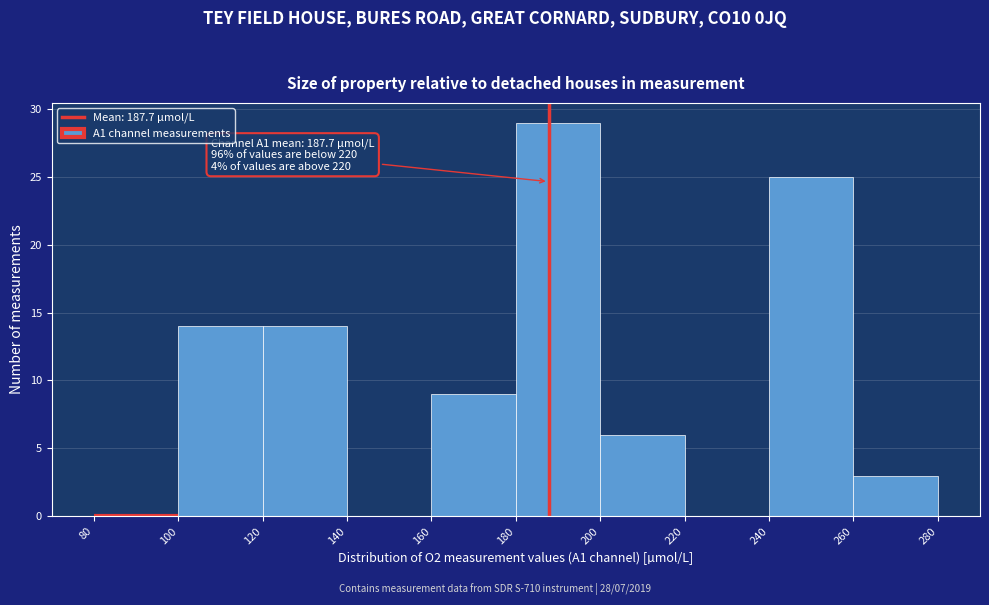

Over which range of the x-axis is the bar tallest?

180 to 200